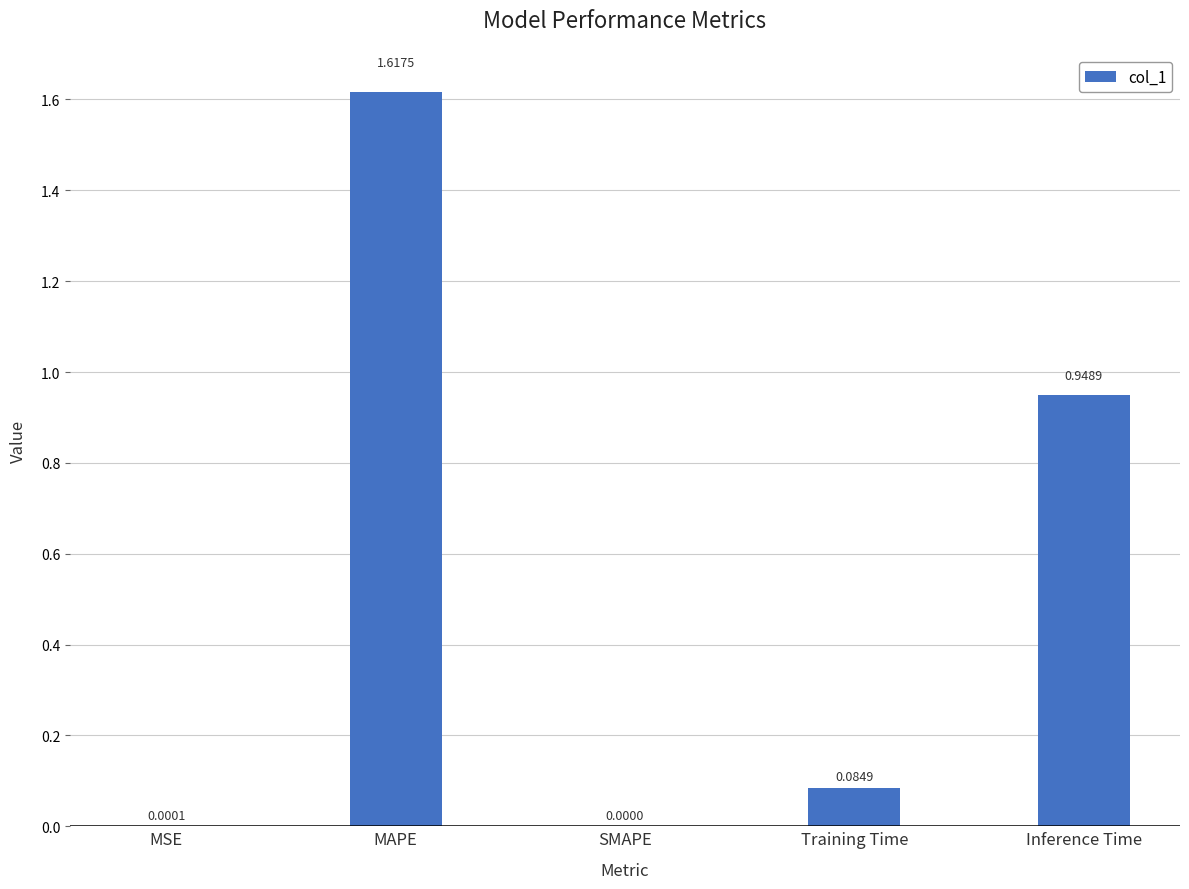

Between MAPE and Inference Time, which is larger?

MAPE